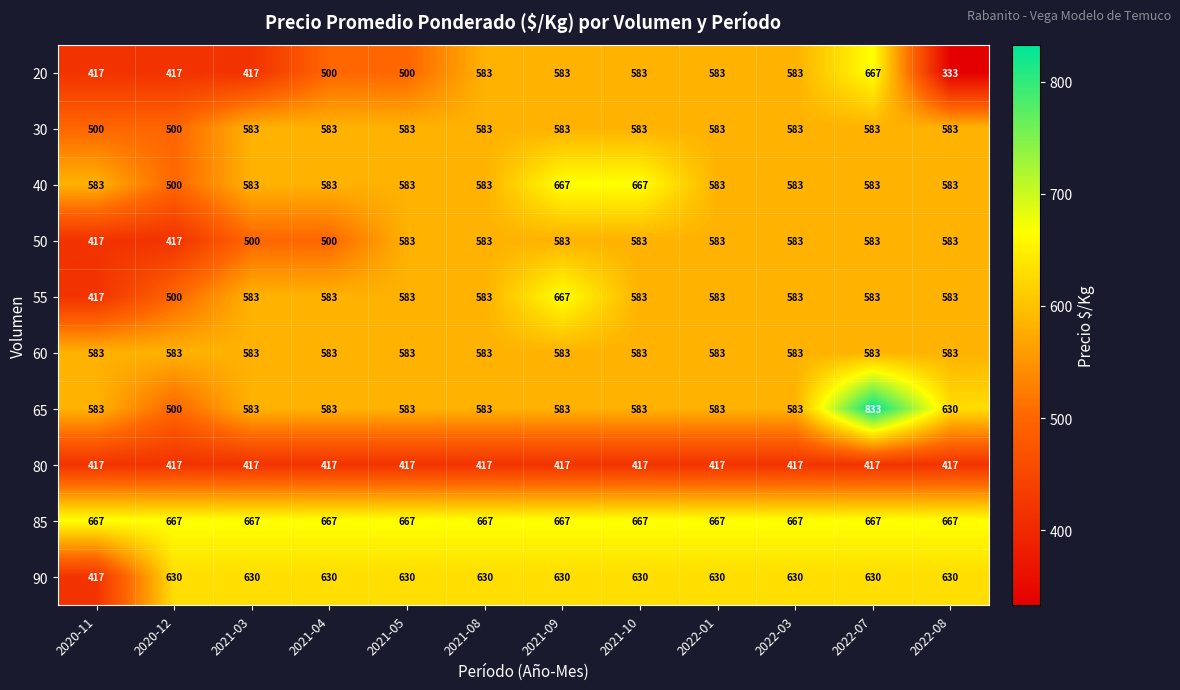

What is the spread (max minus min) of values at 2021-08?

250